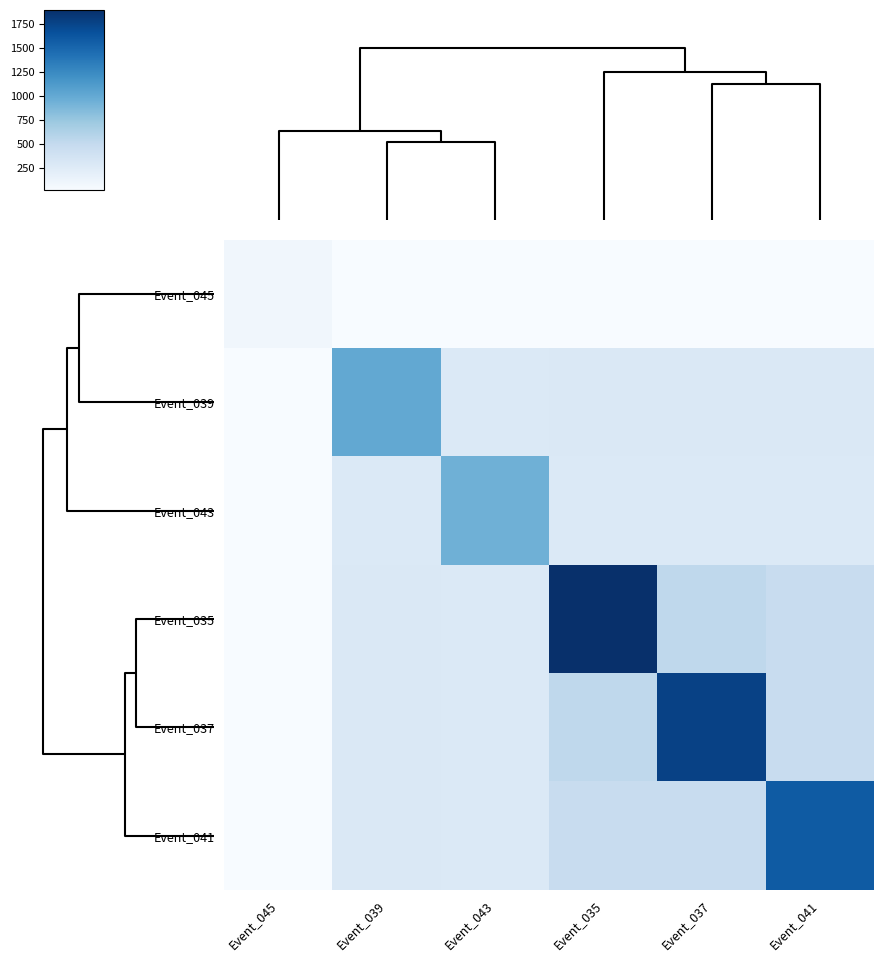

At how many categories does at least one series exceed 1254?

3